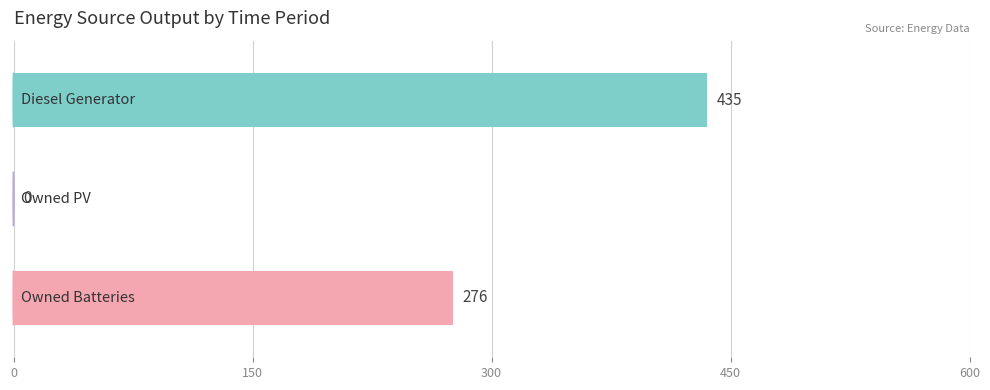

What is the maximum value shown in the chart?

435.2